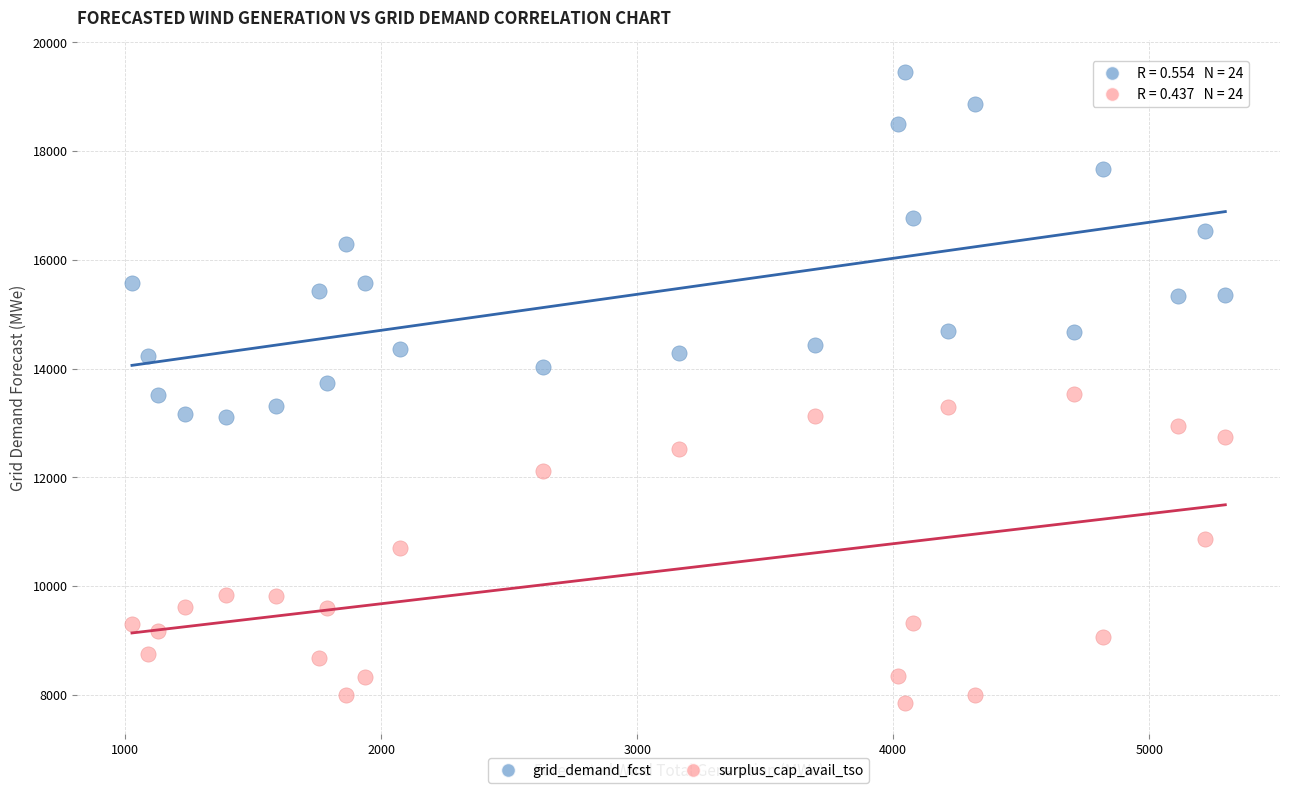

Which series has the widest spread of Y values?

grid_demand_fcst